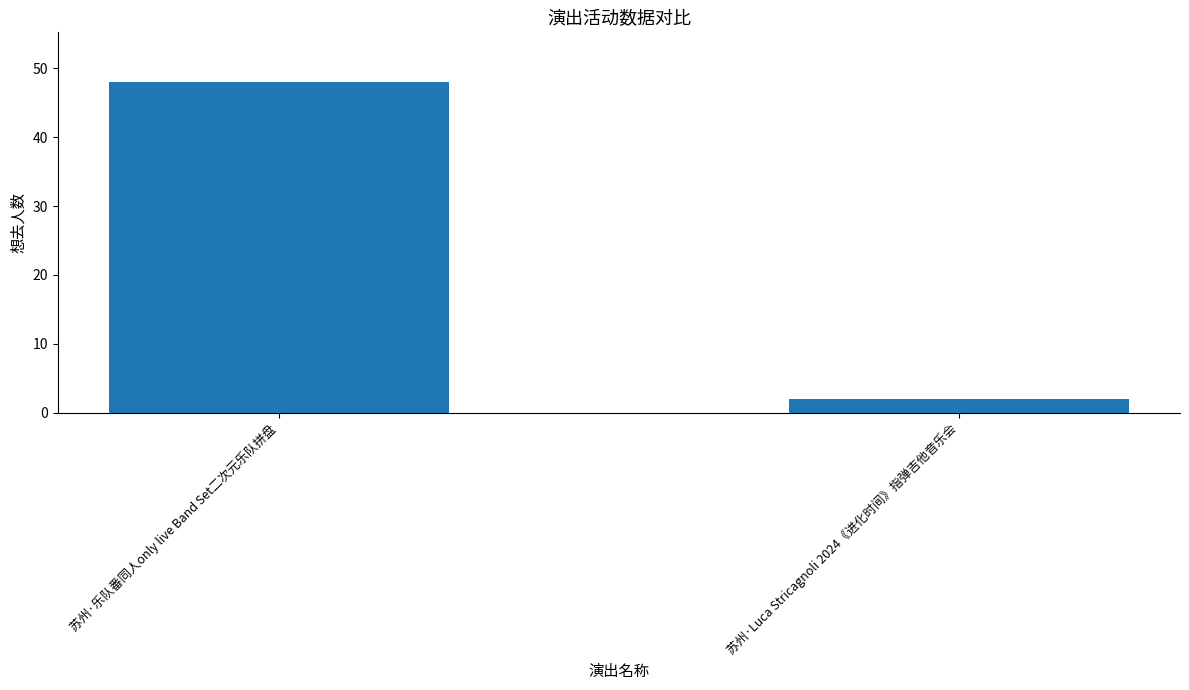

List the labels in order of value, largest first.

苏州·乐队番同人only live Band Set二次元乐队拼盘, 苏州·Luca Stricagnoli 2024《进化时间》指弹吉他音乐会